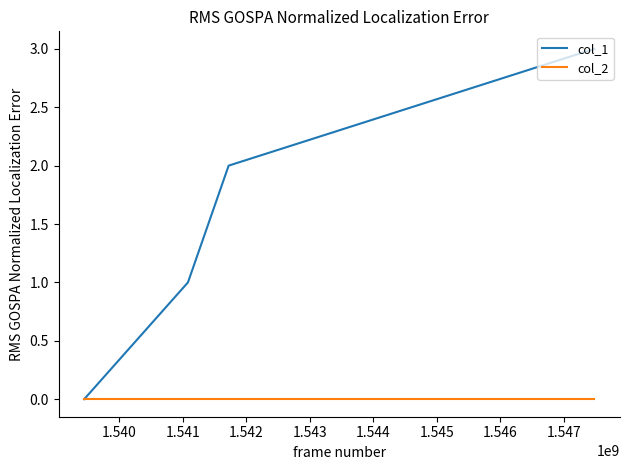

Which series has the largest total across all categories?

col_1